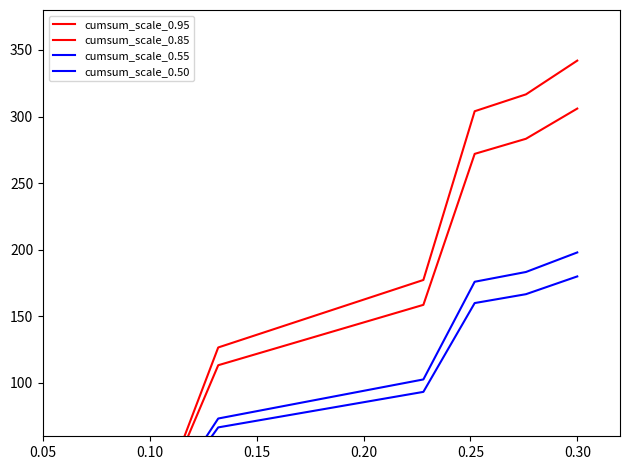

What is the spread (max minus min) of values at 0.05?

6.0